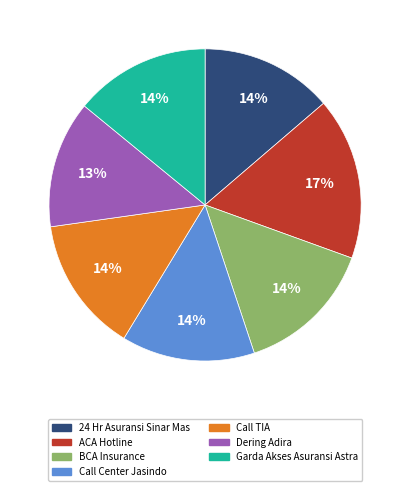

Is there a majority slice in this chart?

No